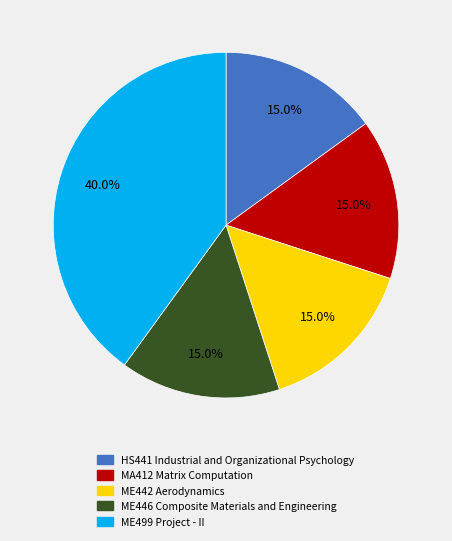

What is the largest slice in the pie chart?

ME499 Project - II